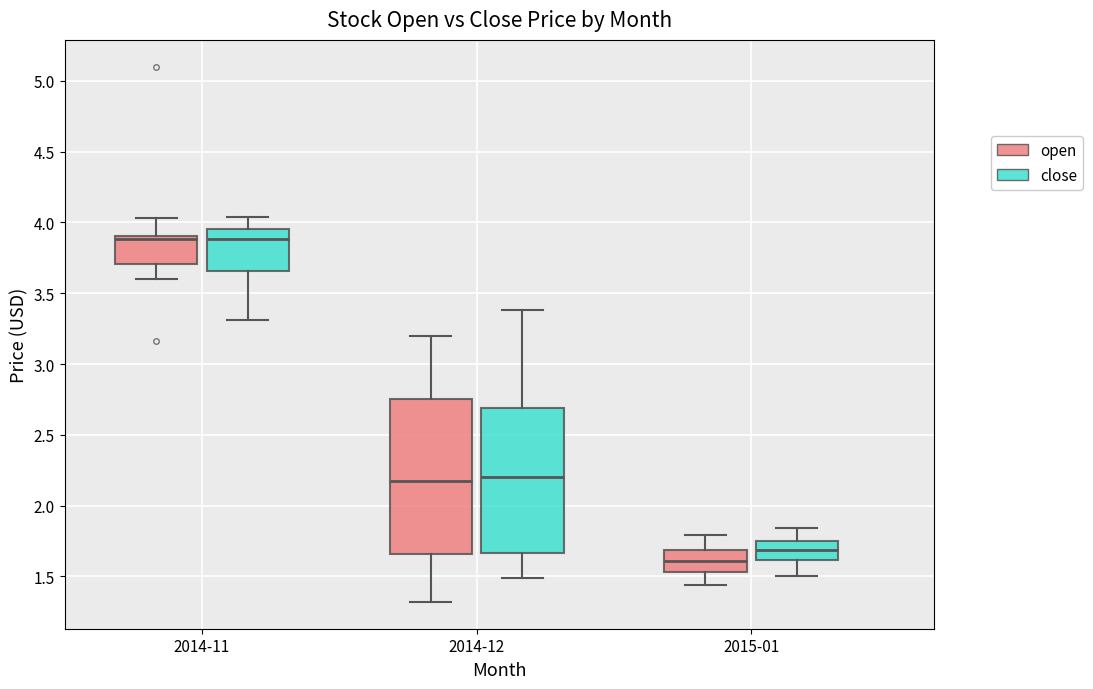

Which box is the tallest, from its lower edge to its upper edge?

2014-12 (open)